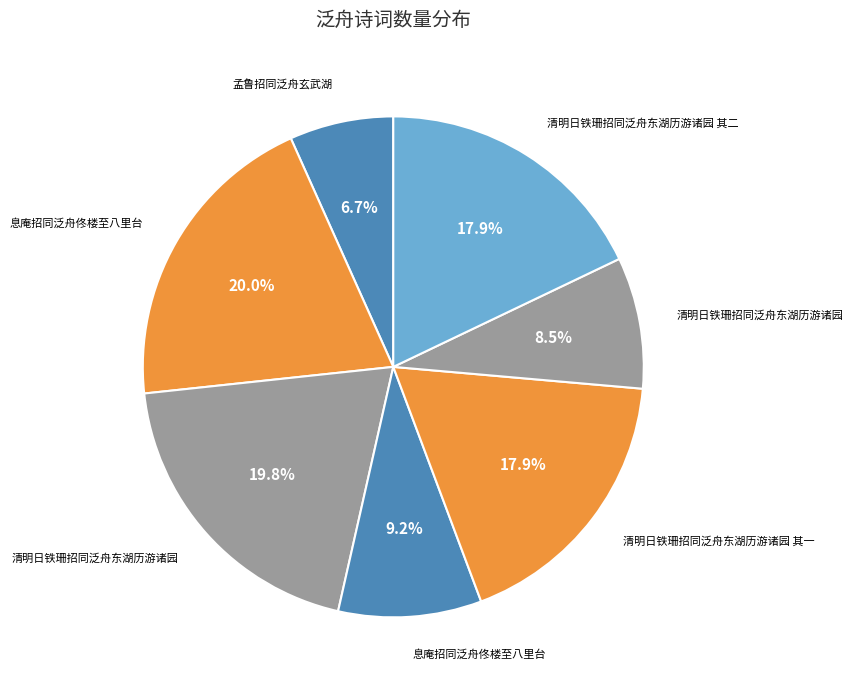

Which slice is the largest?

息庵招同泛舟佟楼至八里台